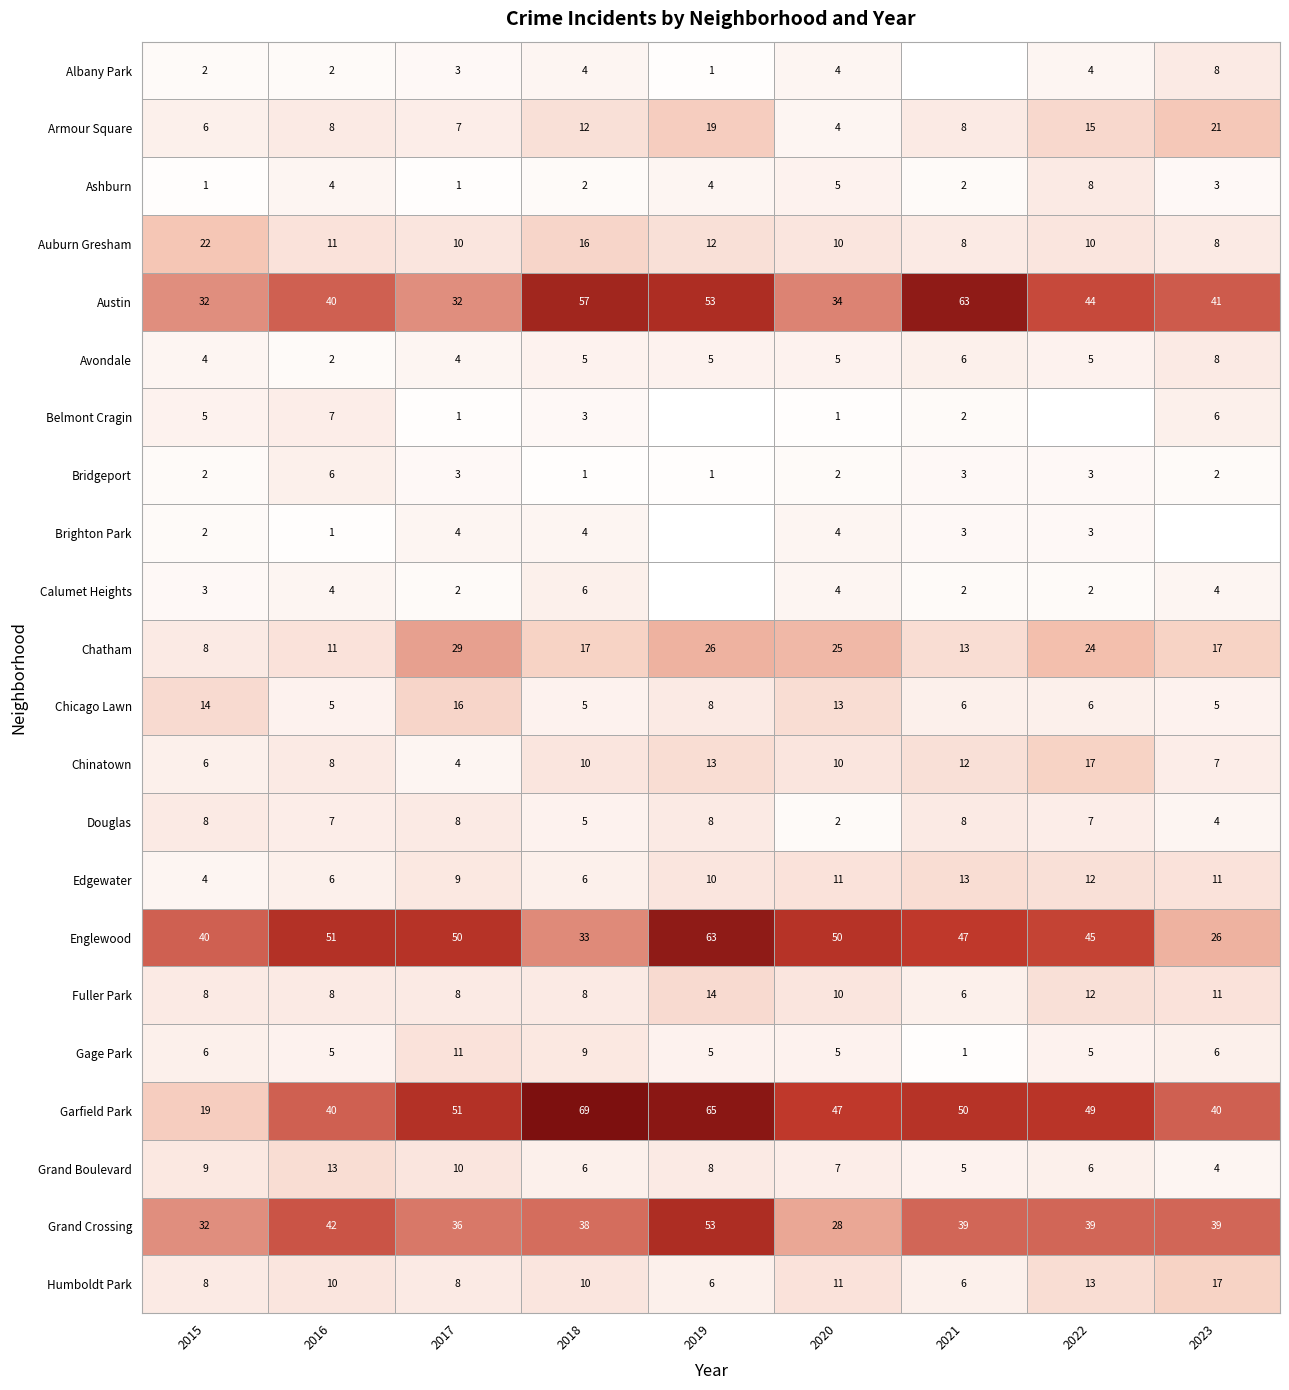

What is the difference between the second highest and minimum values in the Chatham series?

18